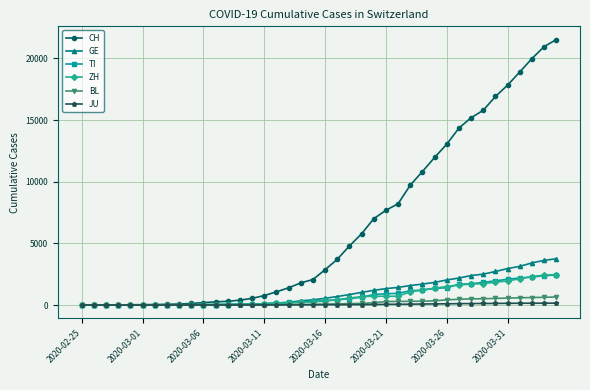

What is the highest value of the GE series?

3753